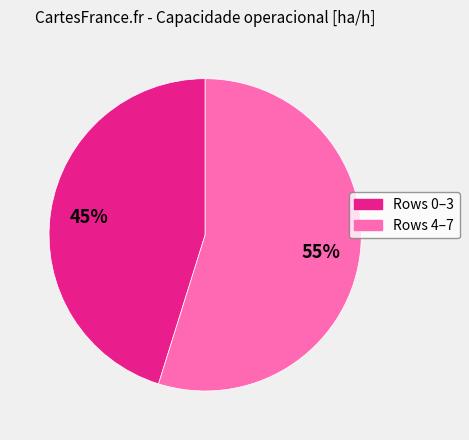

To the nearest percent, what is the difference between the largest and smallest slice percentages?

10%